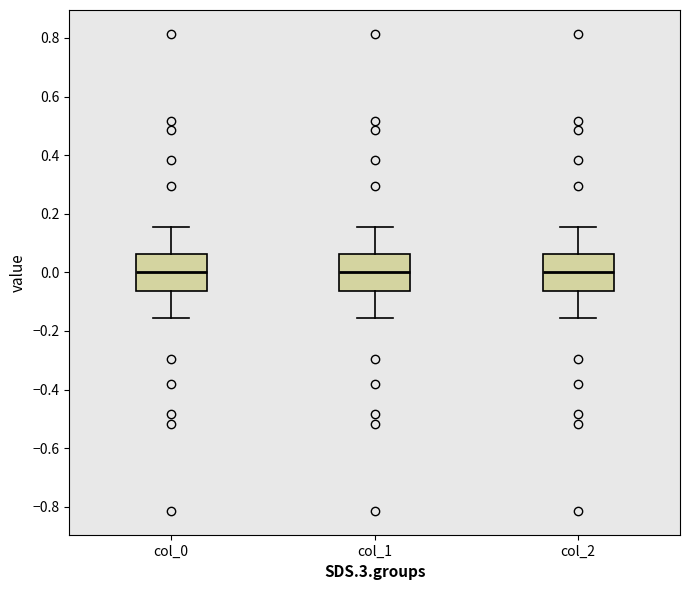

Reading left to right, read every box against the y-axis: the position of its median line, the range the box covers, and the ends of its whiskers. The values are not printed on the chart, so give them approximately, as read against the axis.

col_0: median 0.00, box -0.06 to 0.06, whiskers -0.16 to 0.16
col_1: median 0.00, box -0.06 to 0.06, whiskers -0.16 to 0.16
col_2: median 0.00, box -0.06 to 0.06, whiskers -0.16 to 0.16